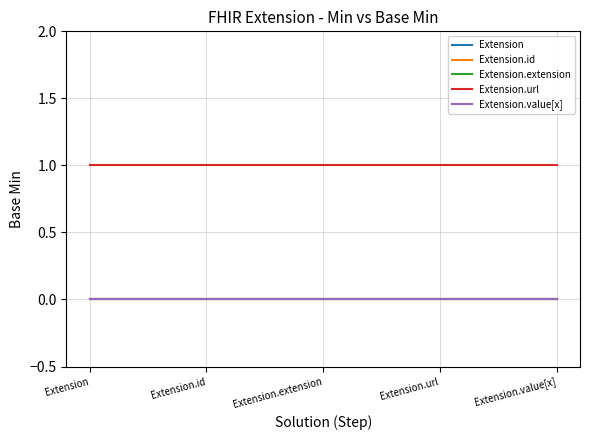

Does the chart display data point markers on the line(s)?

No